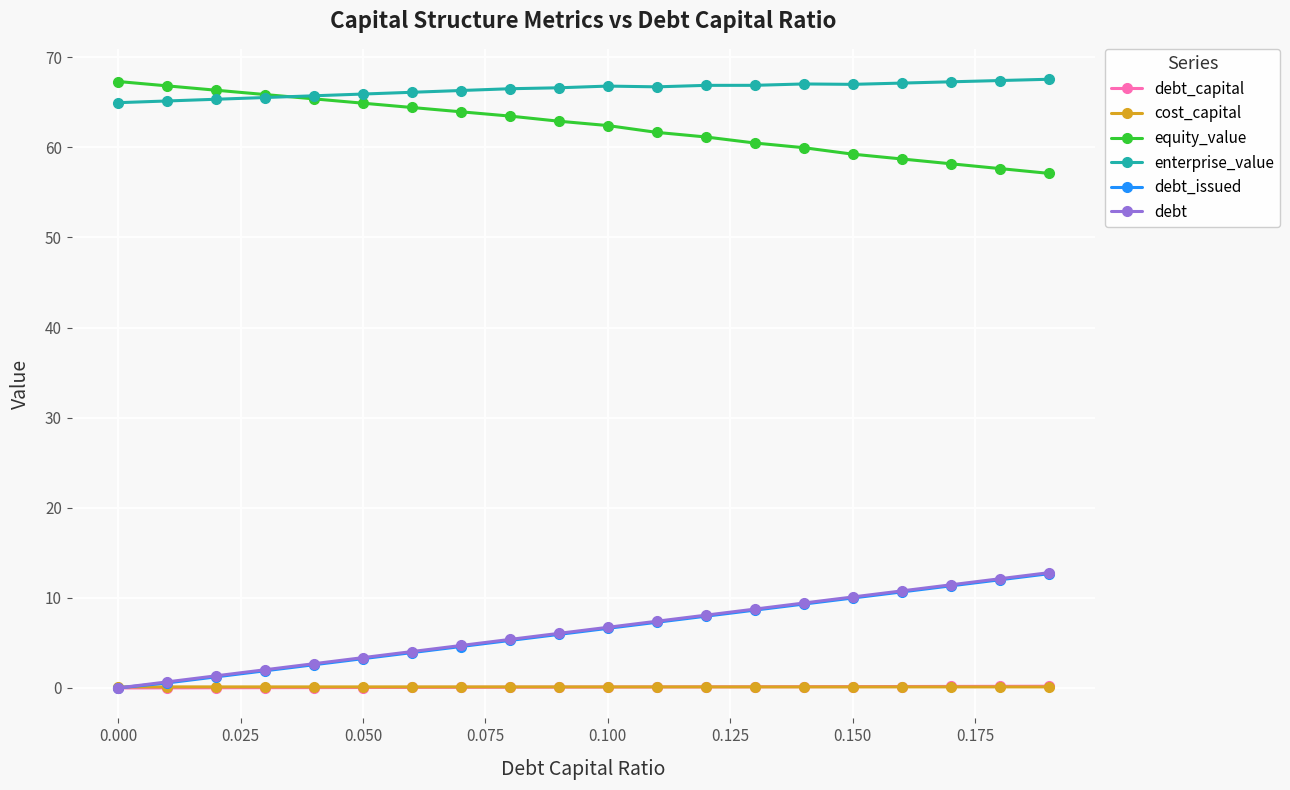

What is the value of the equity_value point at the 20th from the left?

57.1